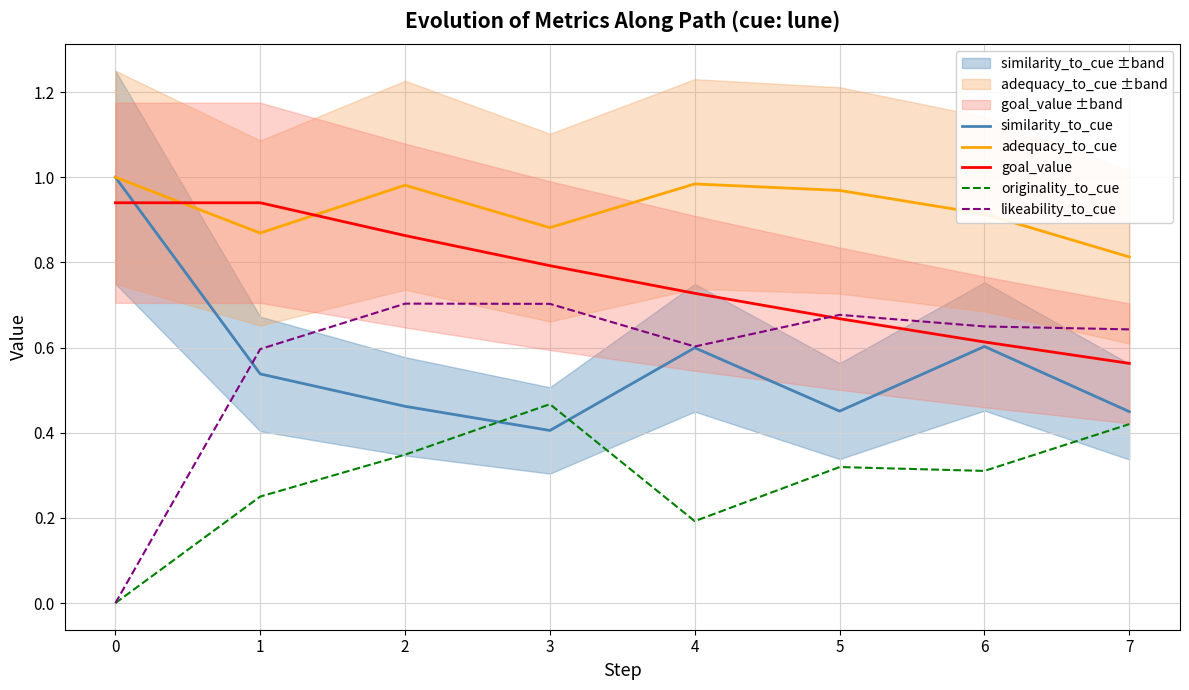

What is the total value across all series at 6?

3.1